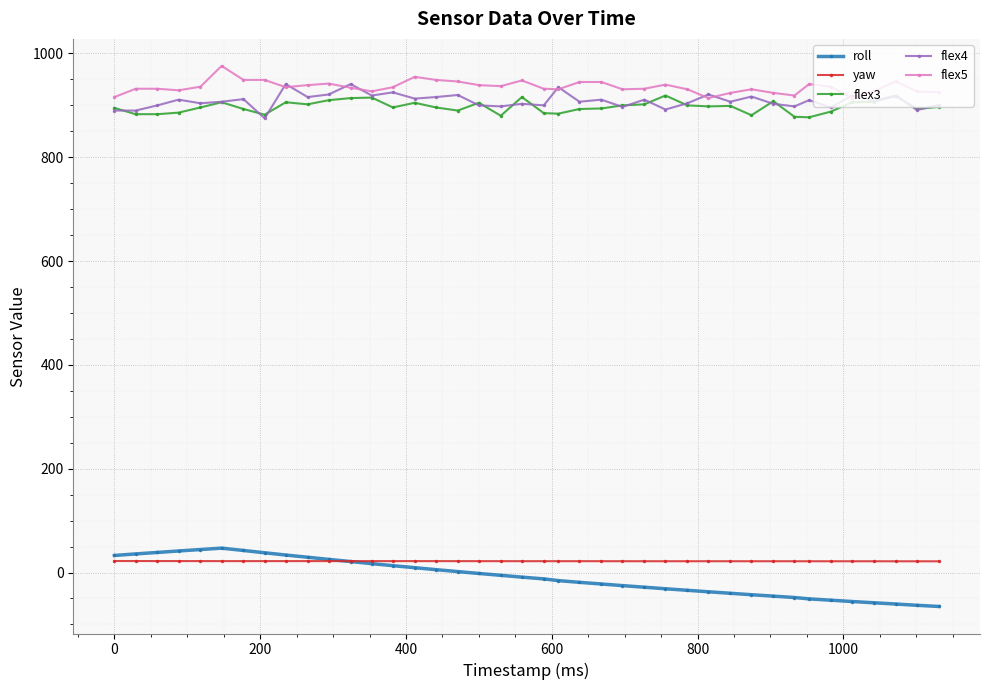

What is the value of the flex4 point at the 11th from the left?

921.0